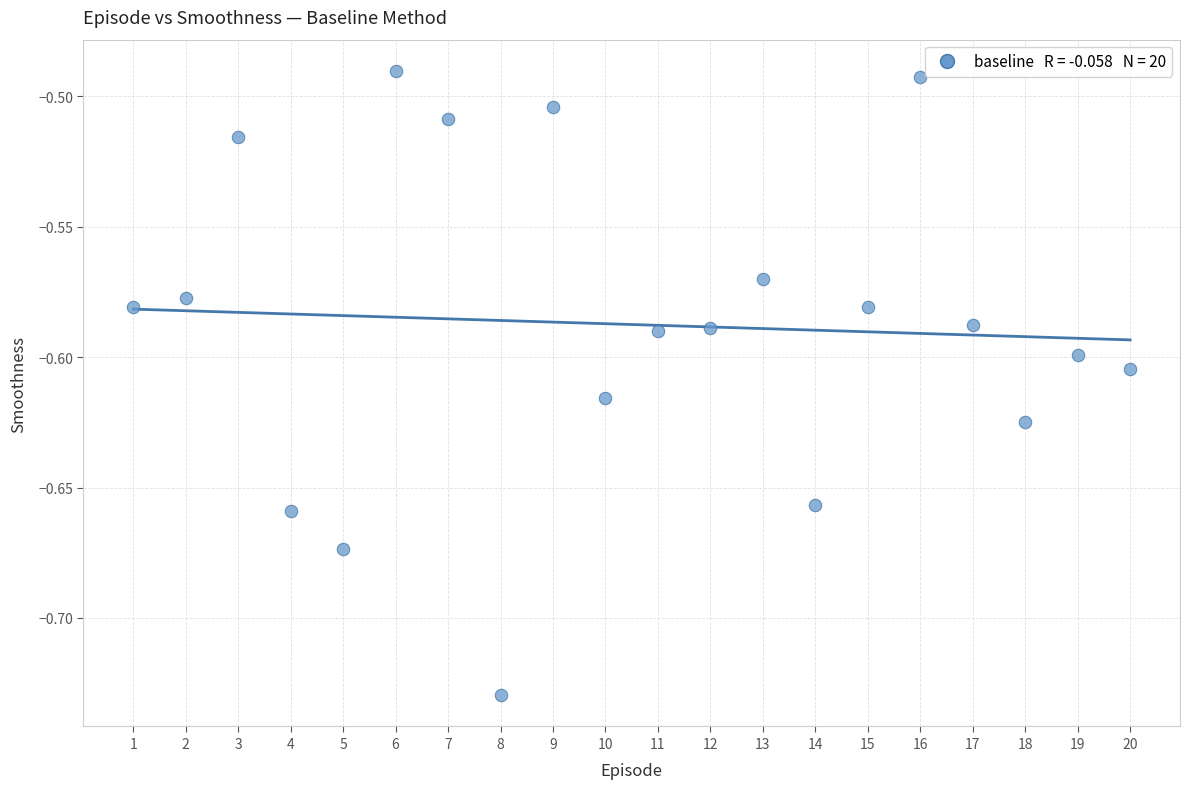

What is the range of X values (max minus min)?

19.0